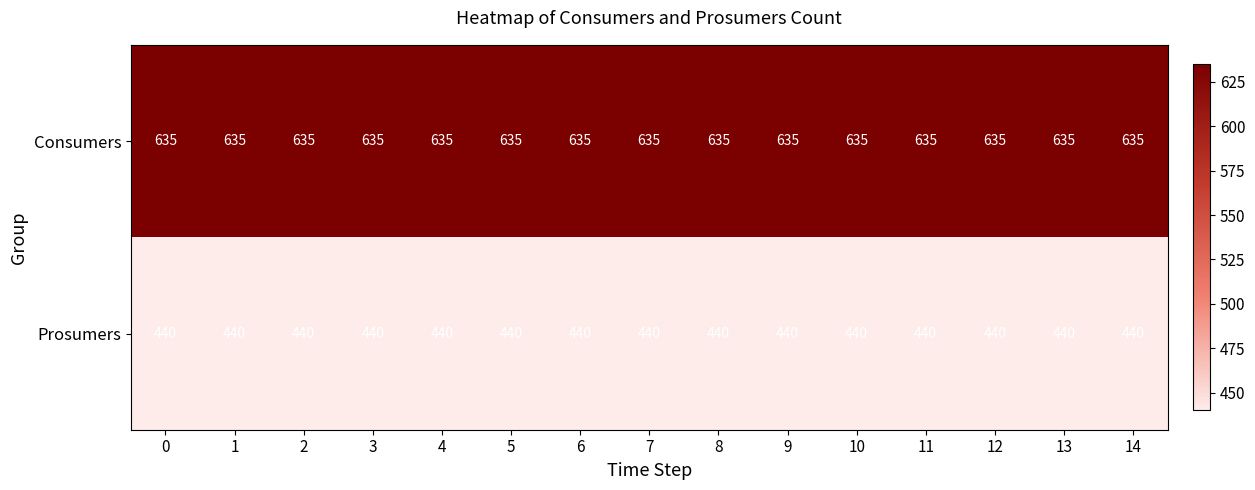

What is the highest value of the Consumers series?

635